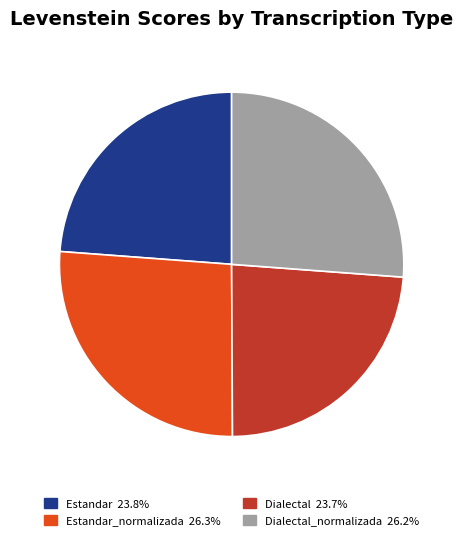

Does any single category account for the majority?

No